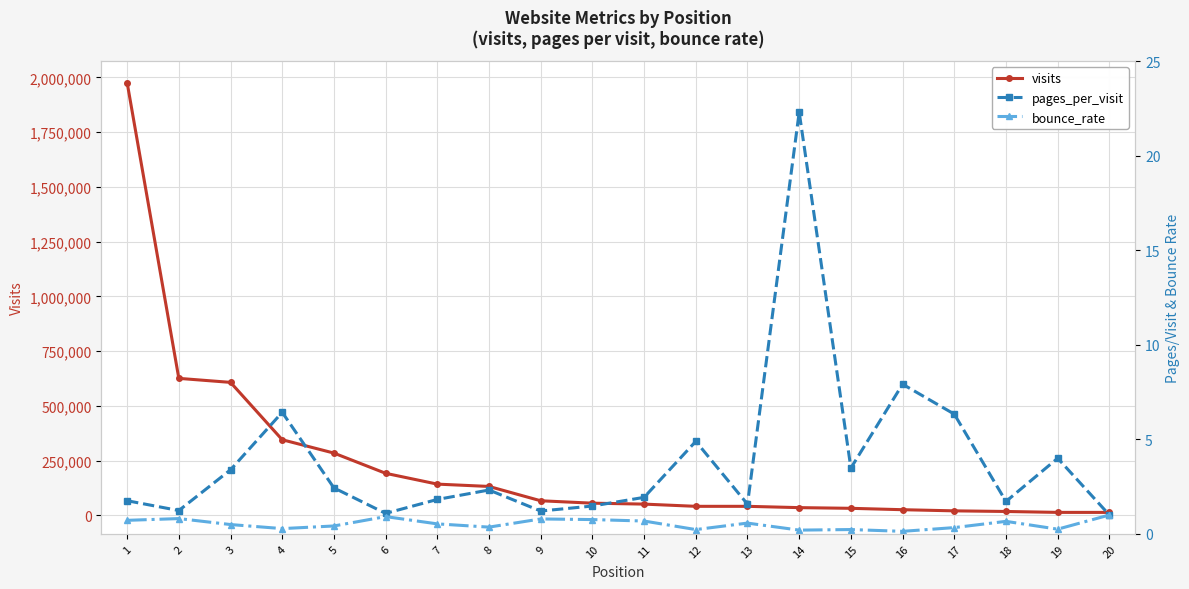

Between 5 and 10, which series saw the biggest shift?

visits